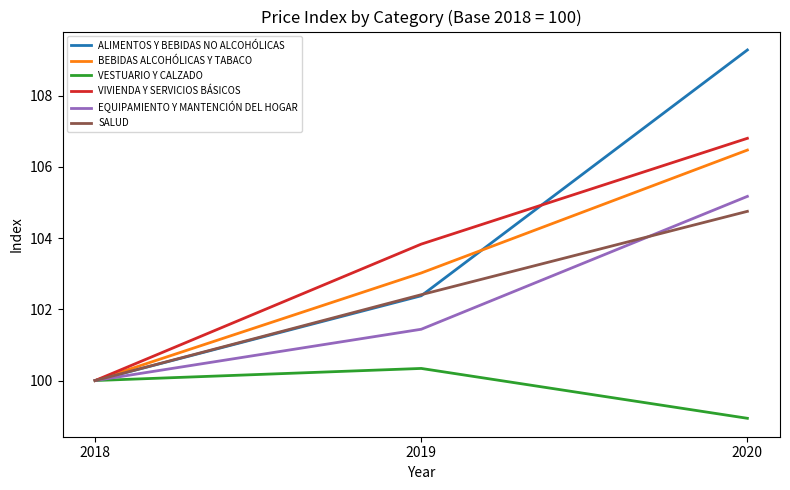

How many lines are shown in the chart?

6